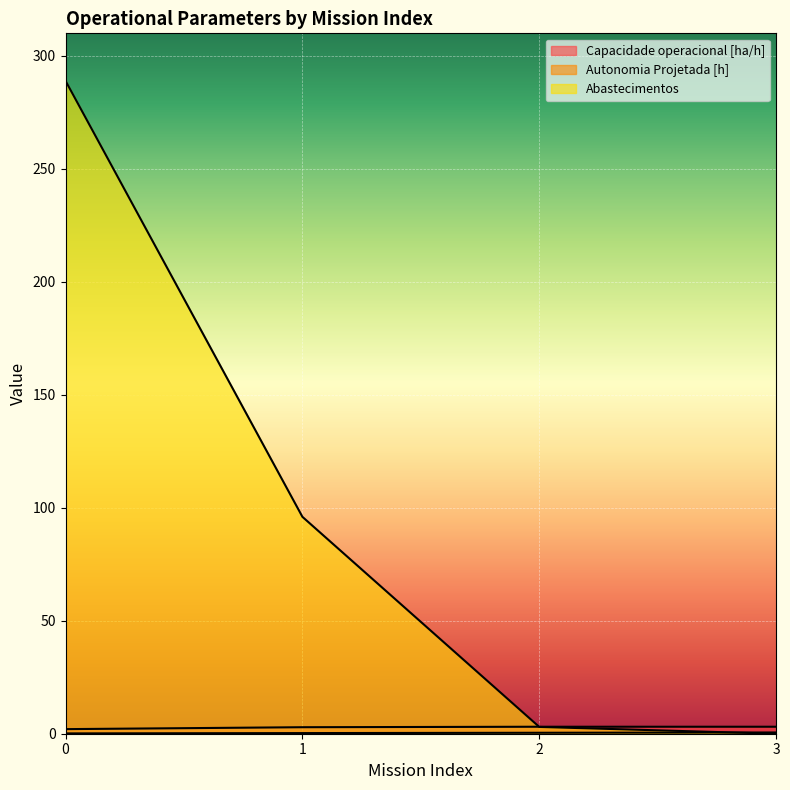

List the labels in order of Autonomia Projetada [h] value, largest first.

3, 2, 1, 0